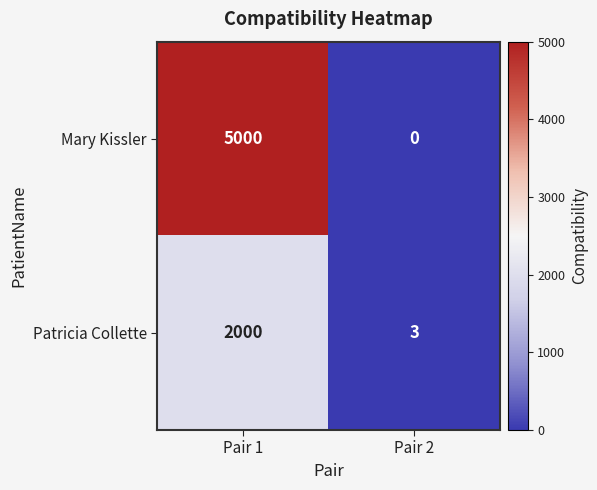

At which label is Patricia Collette closest to 1001?

Pair 2